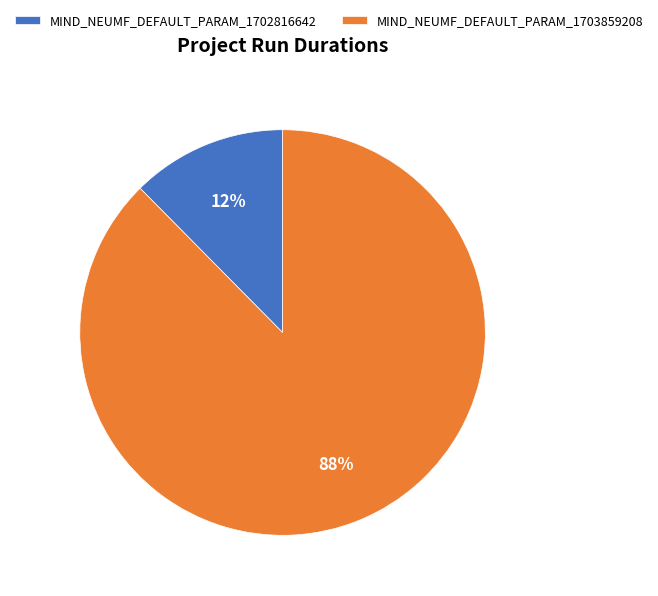

To the nearest percent, what is the average slice percentage?

50%